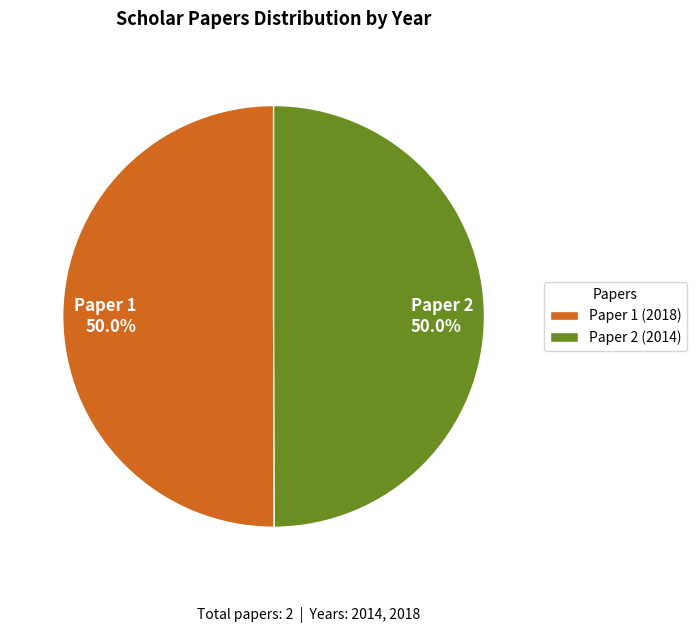

The Paper 2 slice represents 58% of the pie. True or false?

False